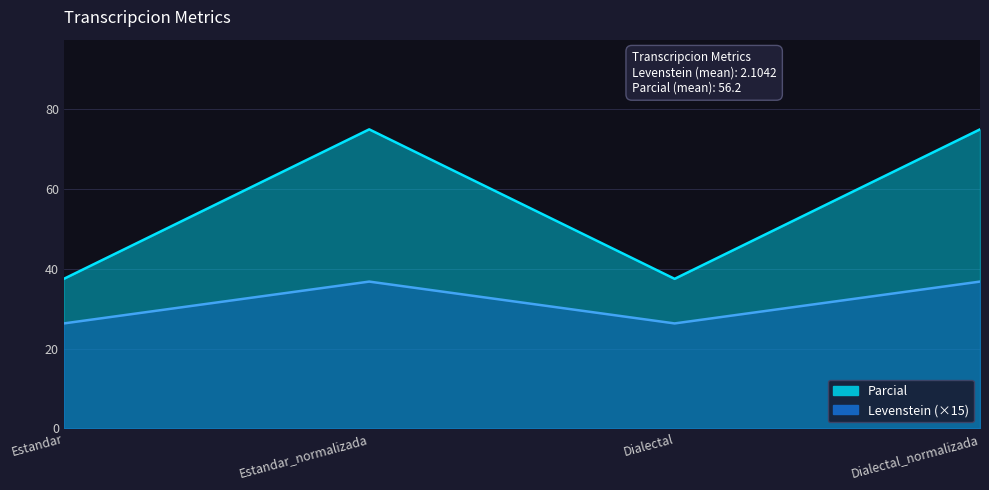

Which series has the largest range (max minus min)?

Levenstein